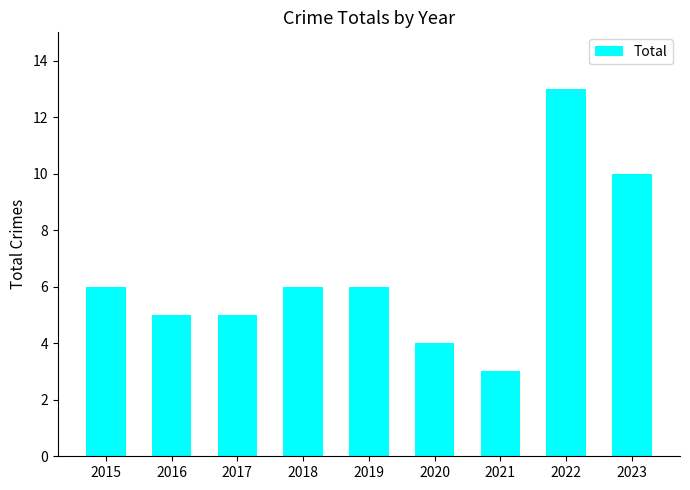

What is the difference between the second highest and second lowest values?

6